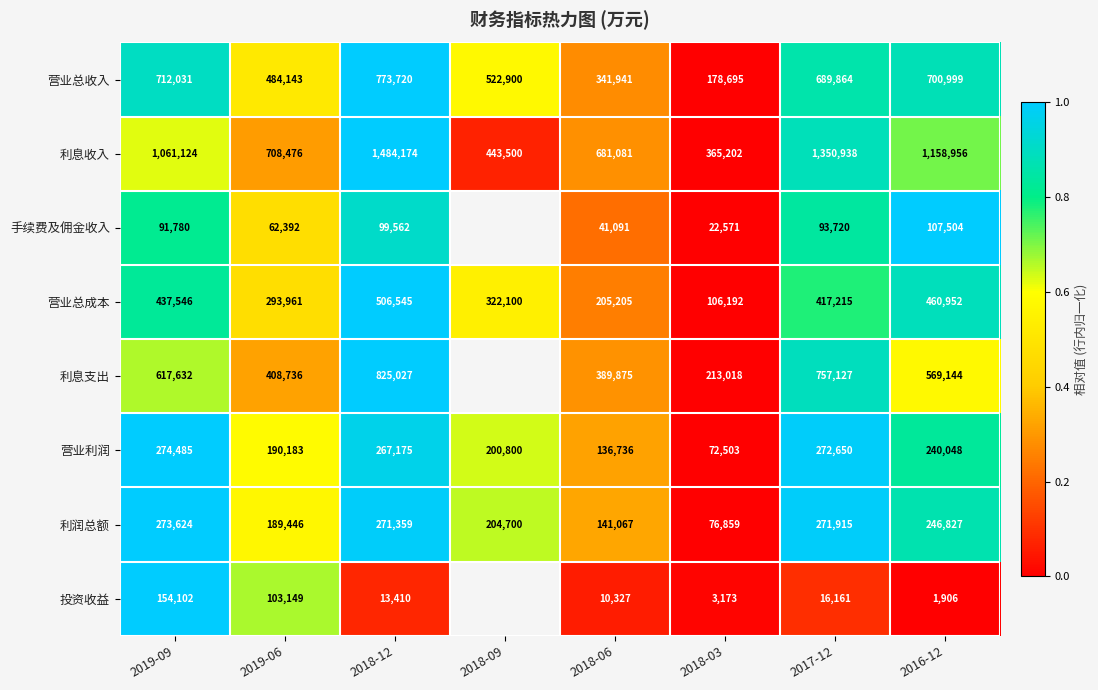

At which category is the sum across all series the highest?

2018-12